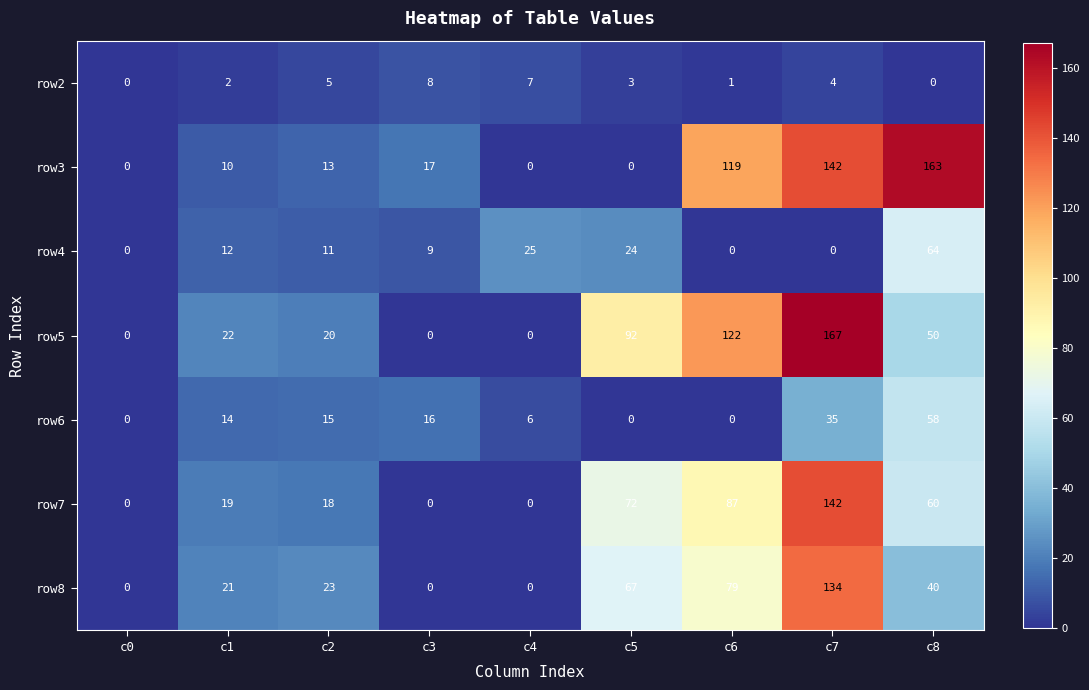

What is the difference between the maximum and minimum values in the row3 series?

163